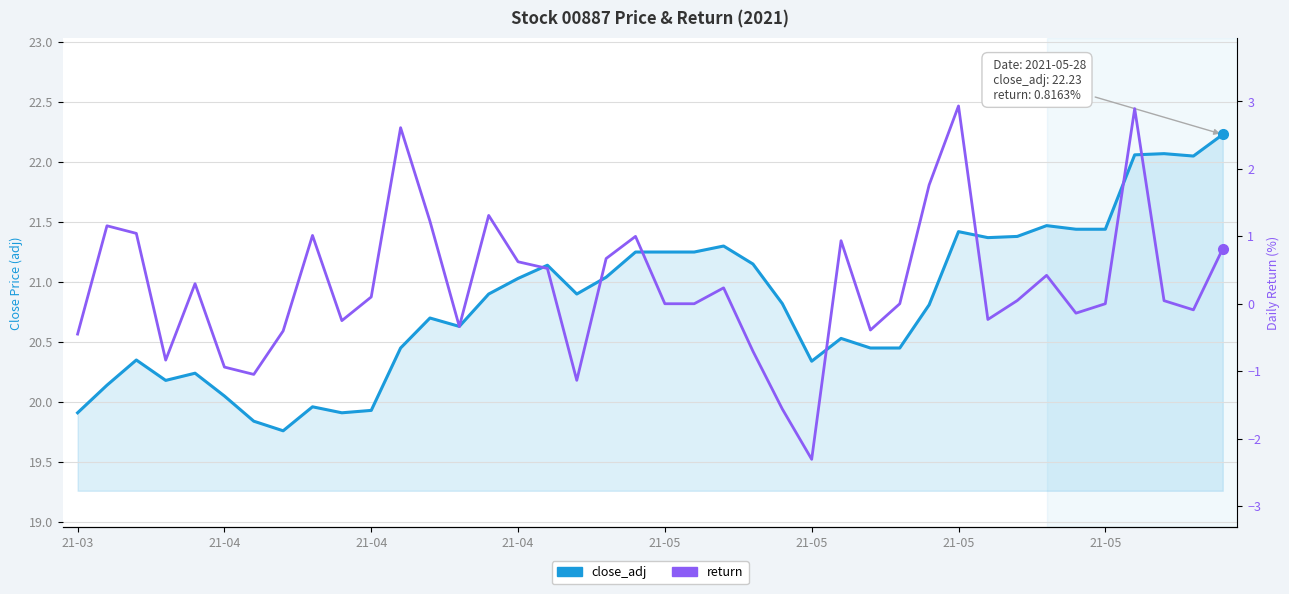

In close_adj, how many points are higher than both neighbors (excluding endpoints)?

10